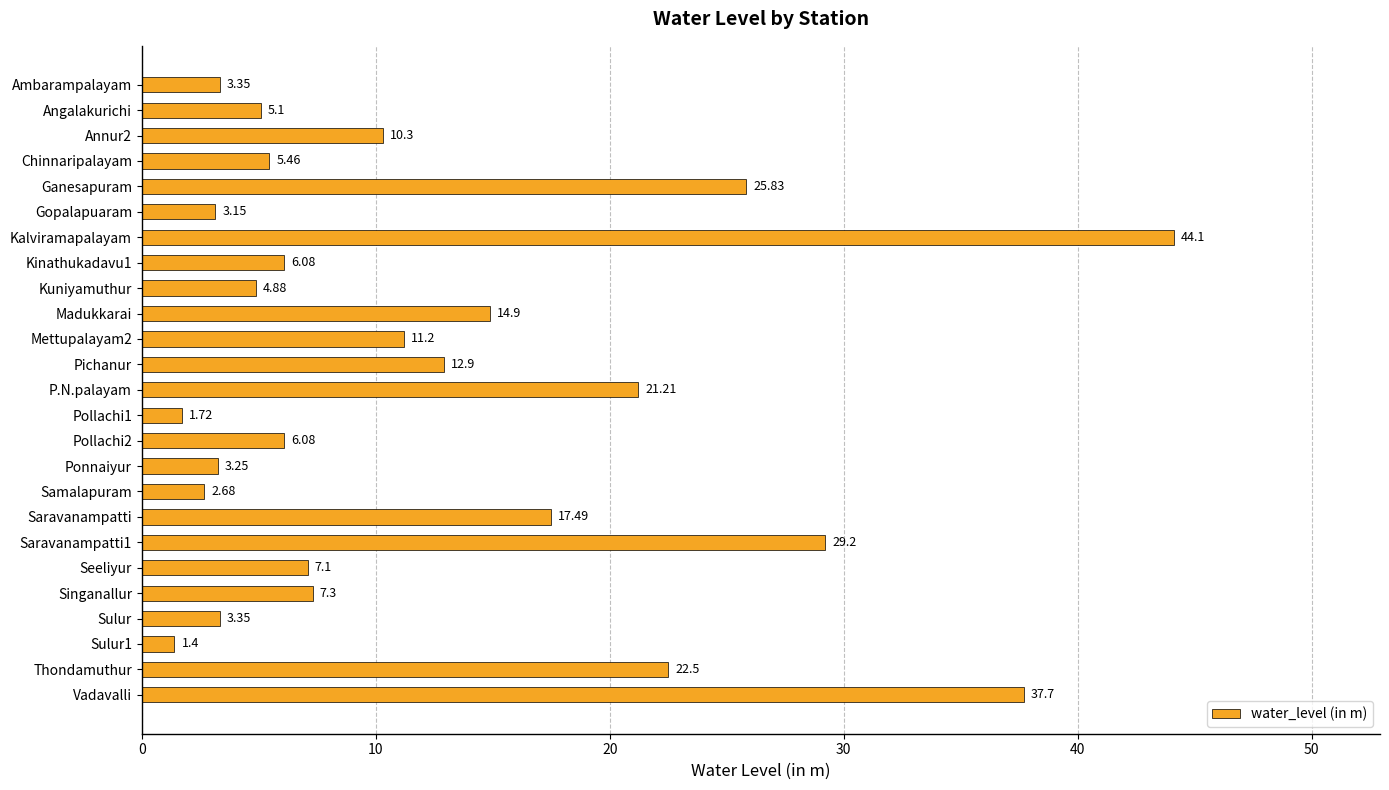

At which label is the value closest to 22?

Thondamuthur